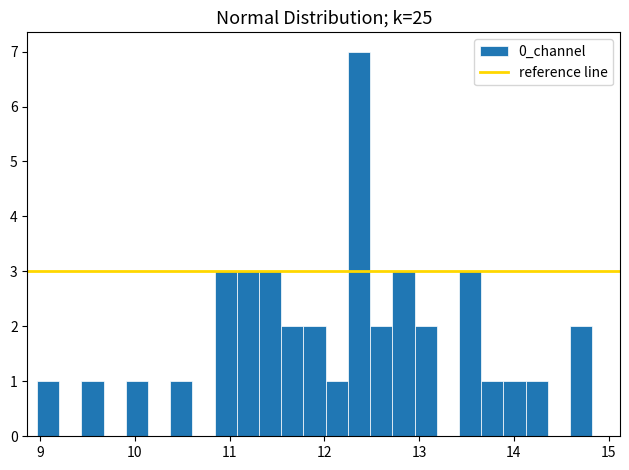

Around what value on the x-axis is the tallest bar? Give the approximate position of its centre, as read against the axis.

12.4